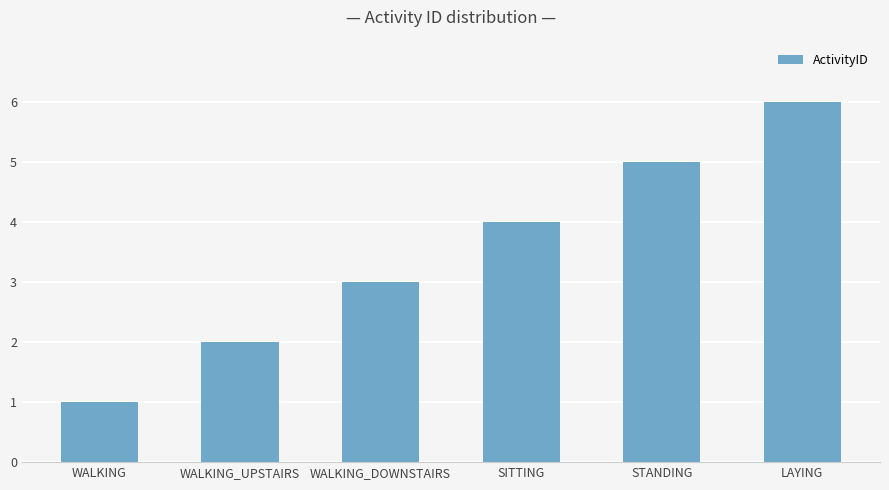

Reading left to right, extract all data points from this chart.

1	2	3	4	5	6